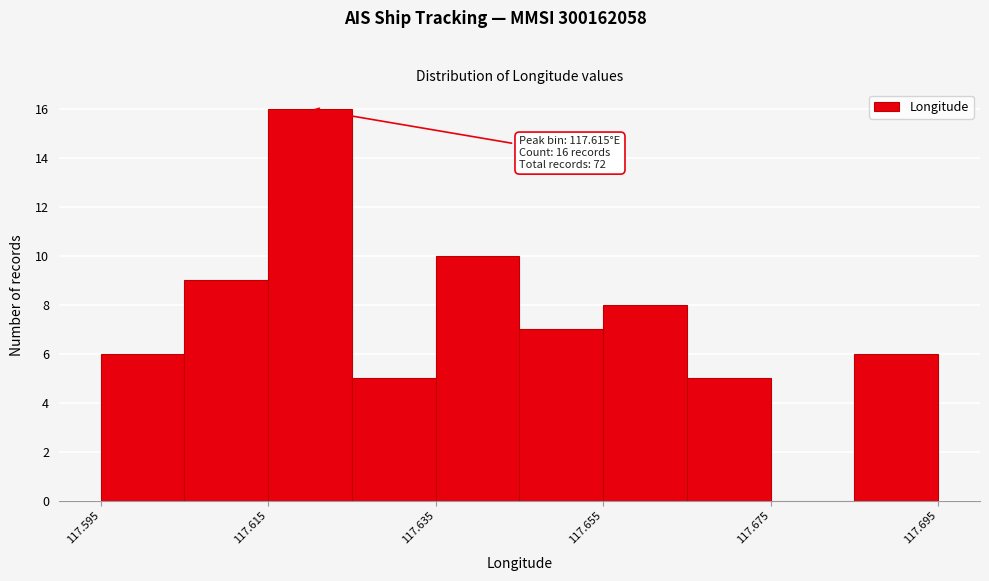

Over which range of the x-axis is the bar tallest?

117.614 to 117.624